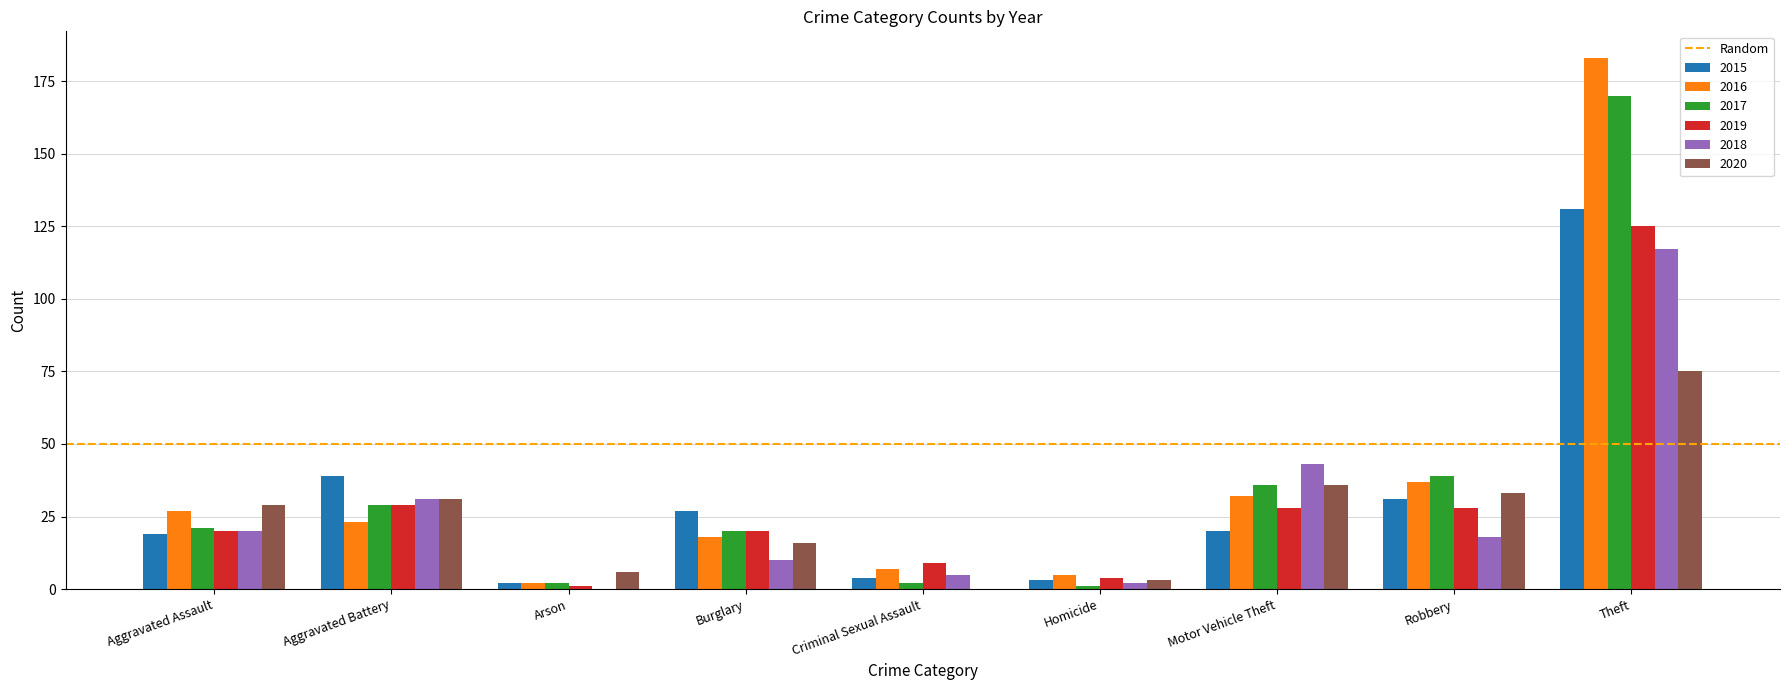

At which category is the sum across all series the highest?

Theft